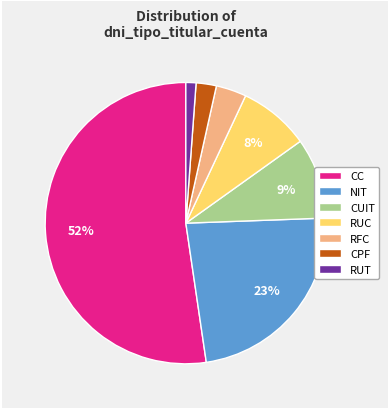

How many slices are in this pie chart?

7